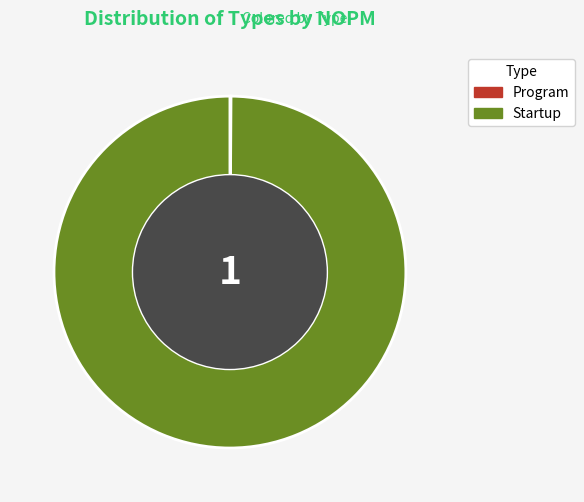

Which category has the biggest portion of the pie?

Startup